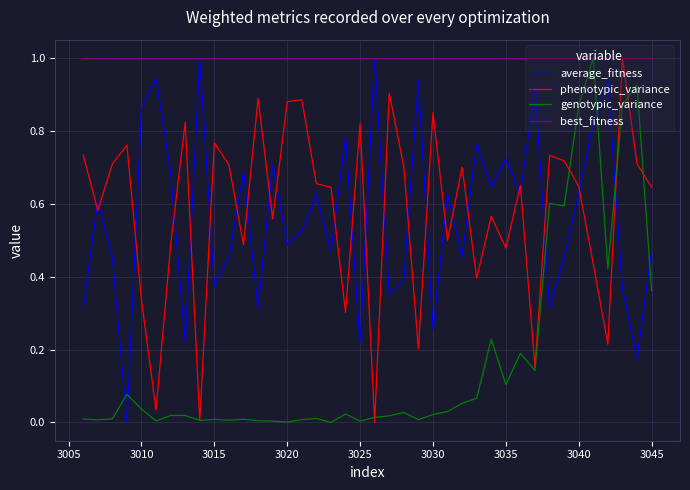

Which series has the largest total across all categories?

best_fitness